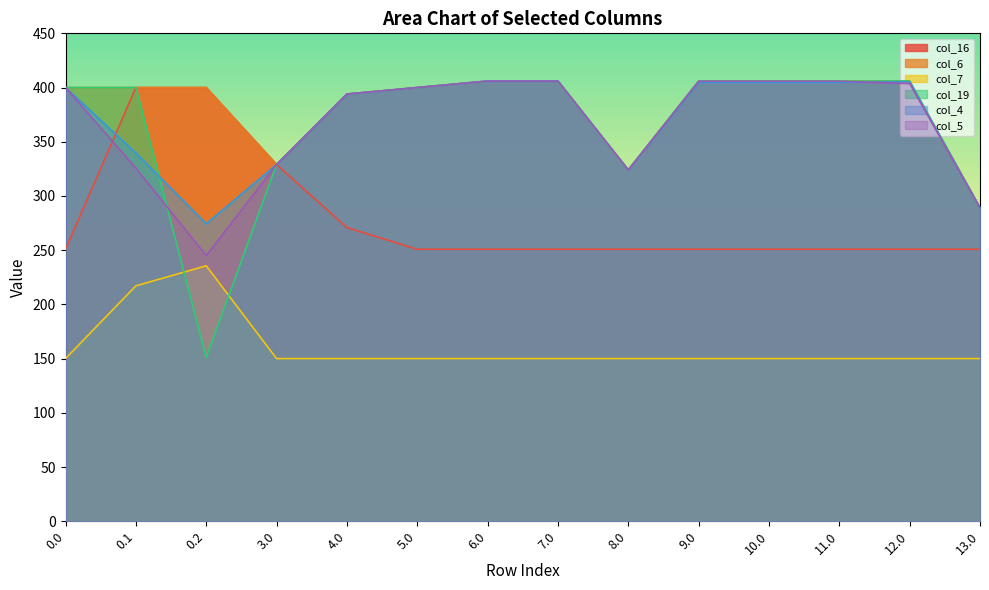

Is it true that col_19 equals 219.5 at 0.2?

False